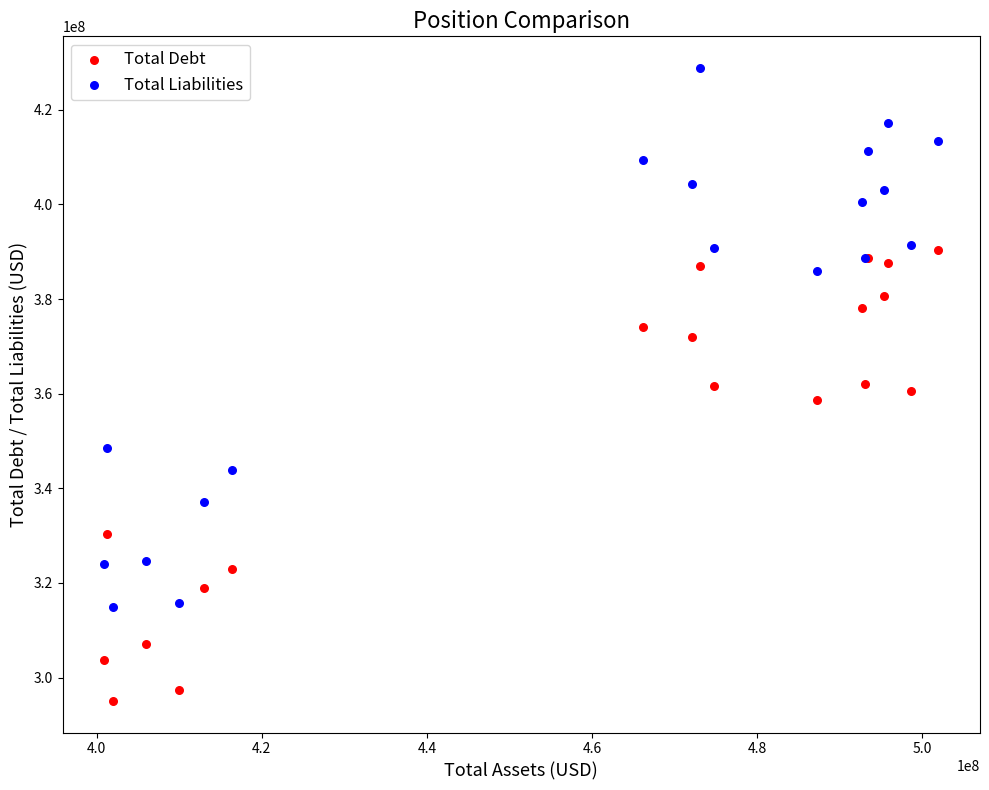

Which series reaches the maximum Y coordinate?

Total Liabilities